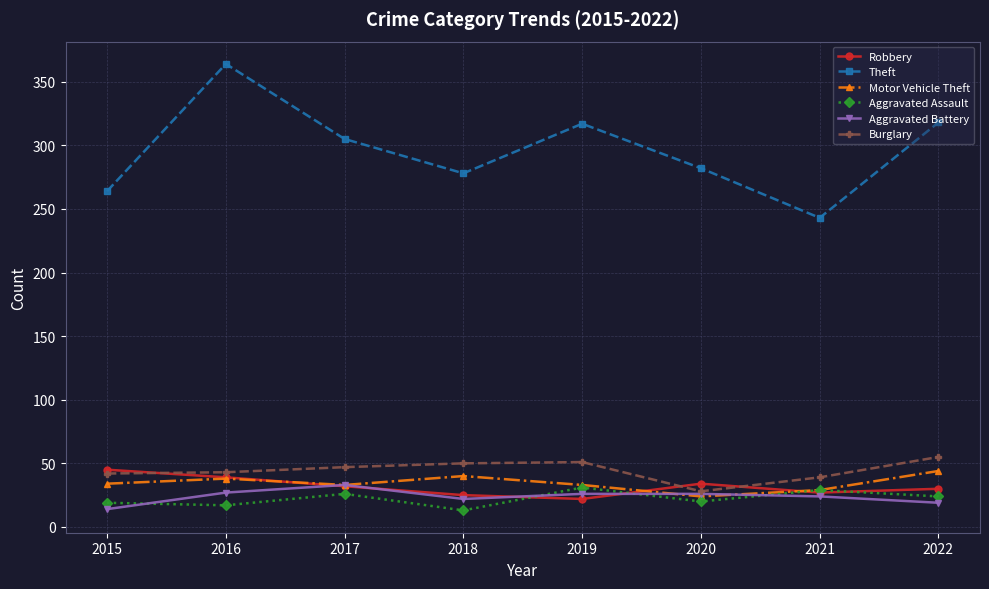

Is the value of Burglary at 2021 greater than the value of Aggravated Assault at 2018?

Yes